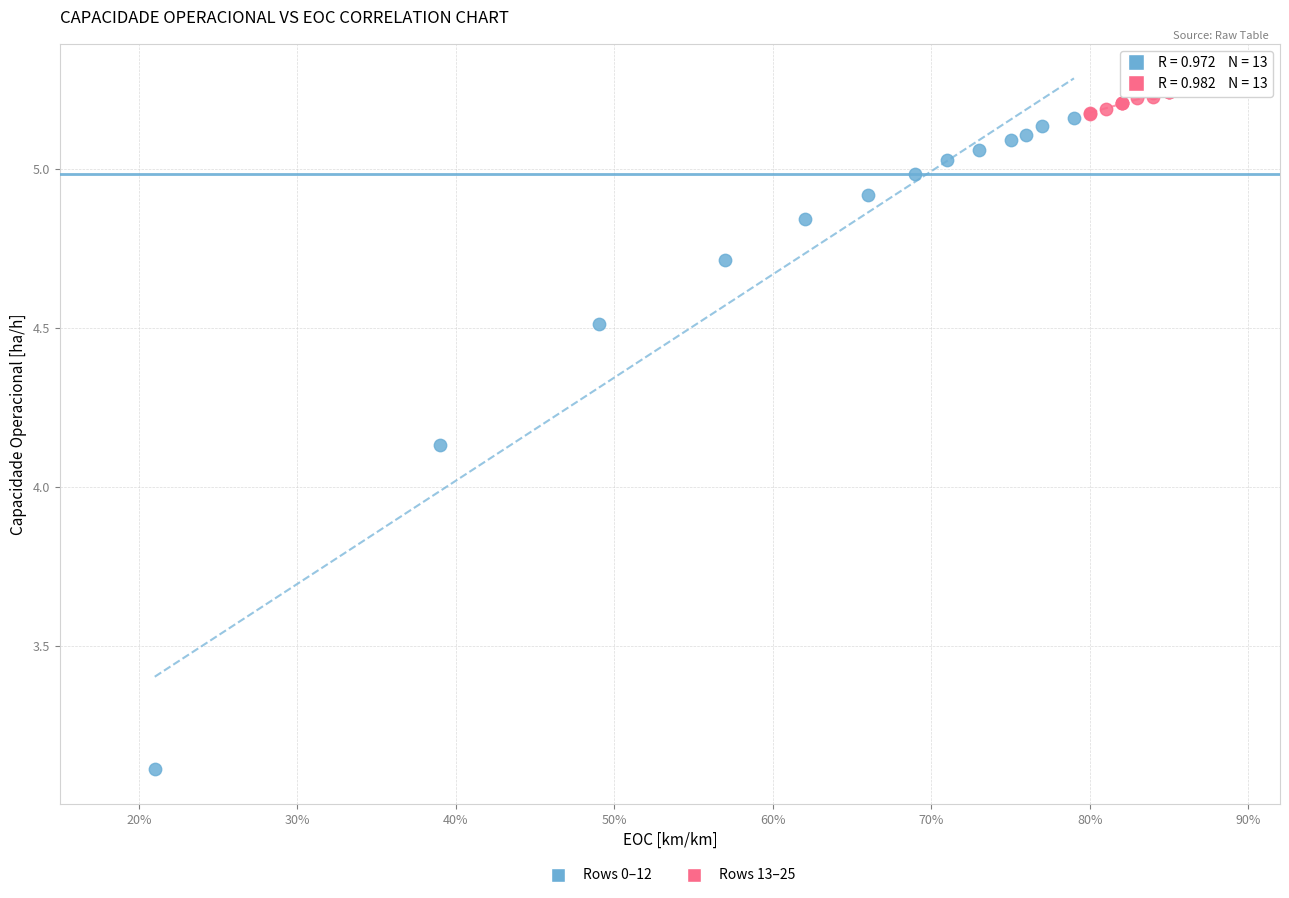

Which series has the widest spread of Y values?

Rows 0–12